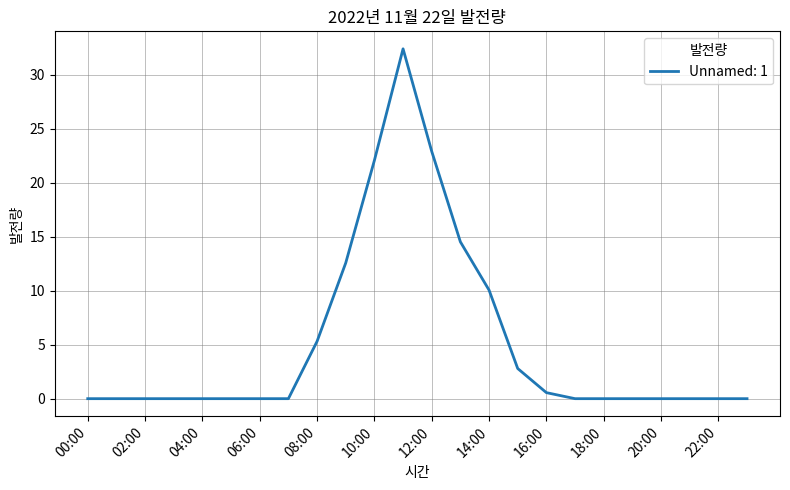

What is the greatest value displayed?

32.4